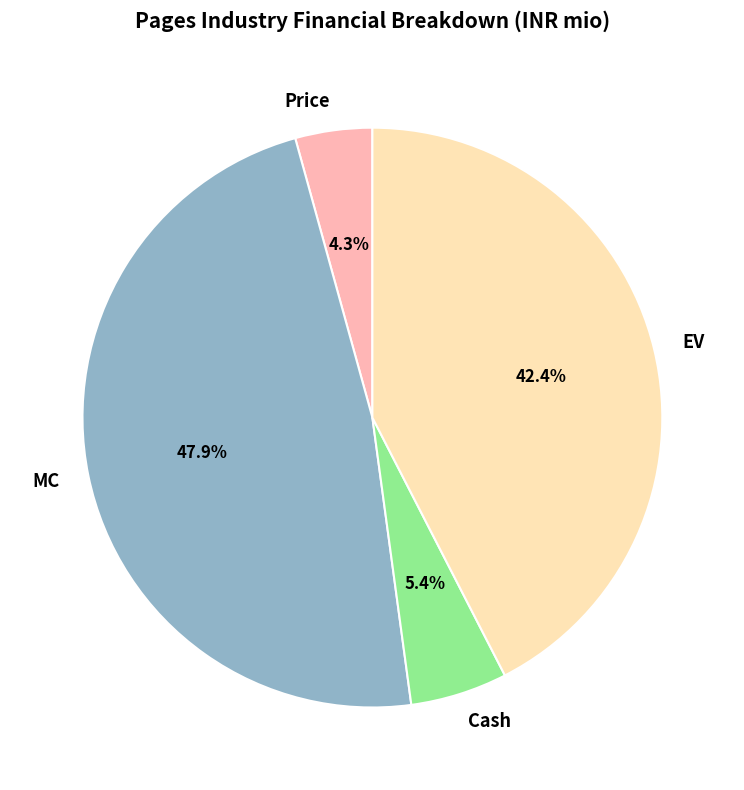

Is Cash the majority of the pie?

No